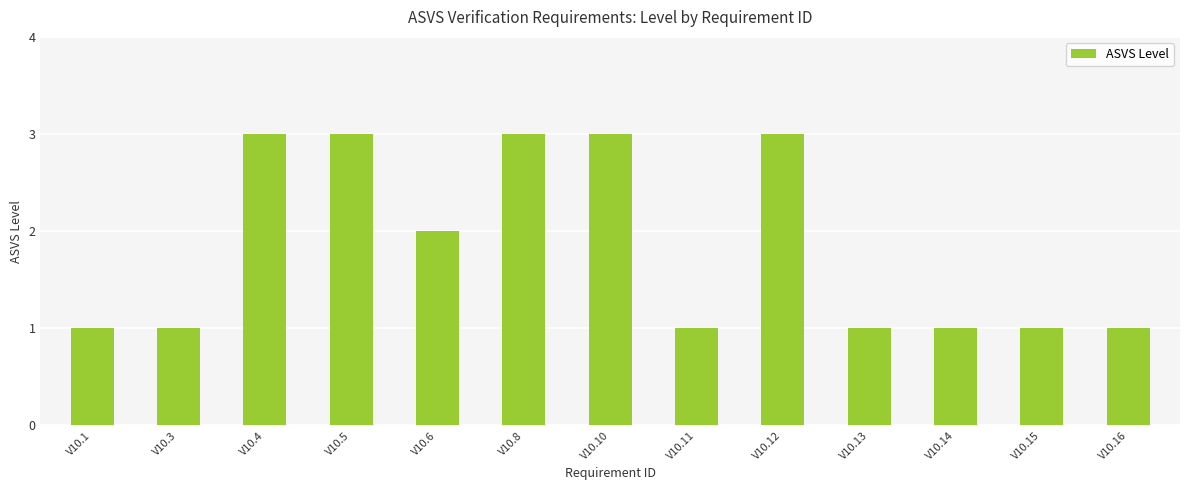

How many distinct data groups are displayed?

1